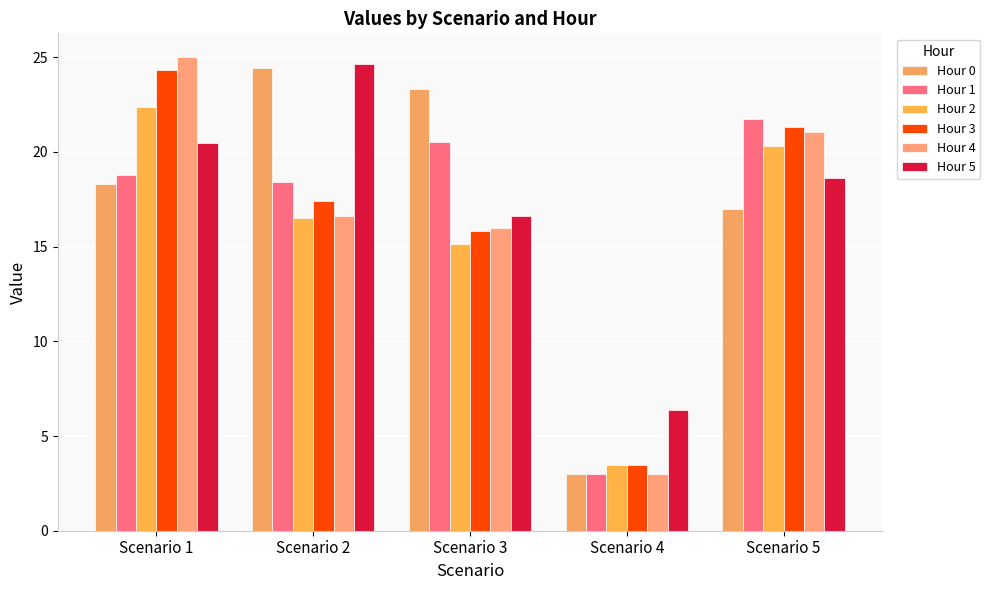

How many data points does each series have?

5